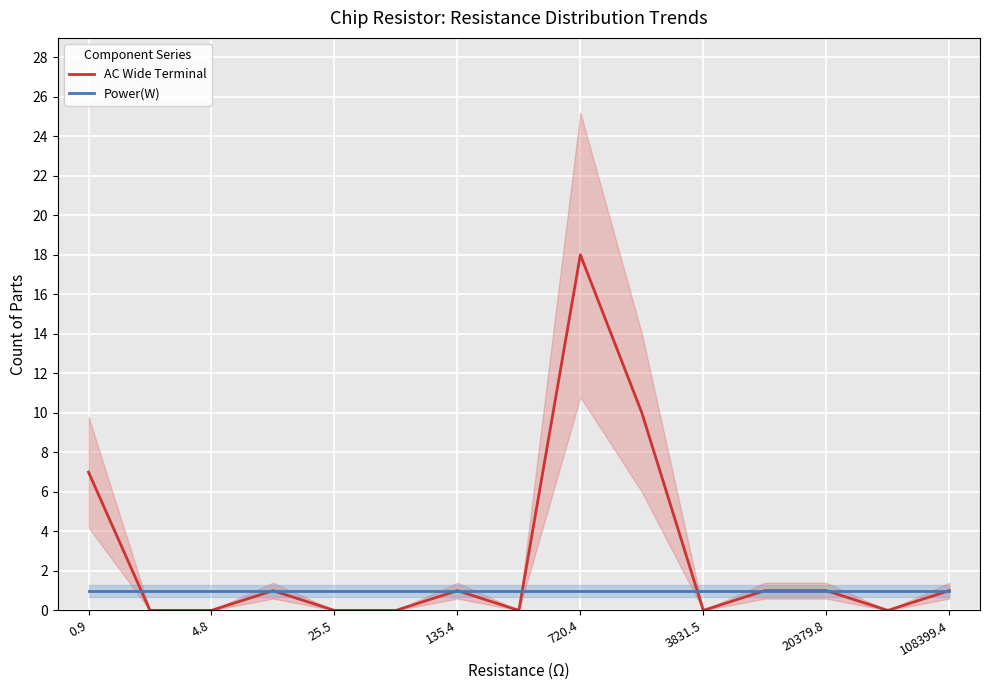

The Power(W) series shows 0 at 108399.4. True or false?

False